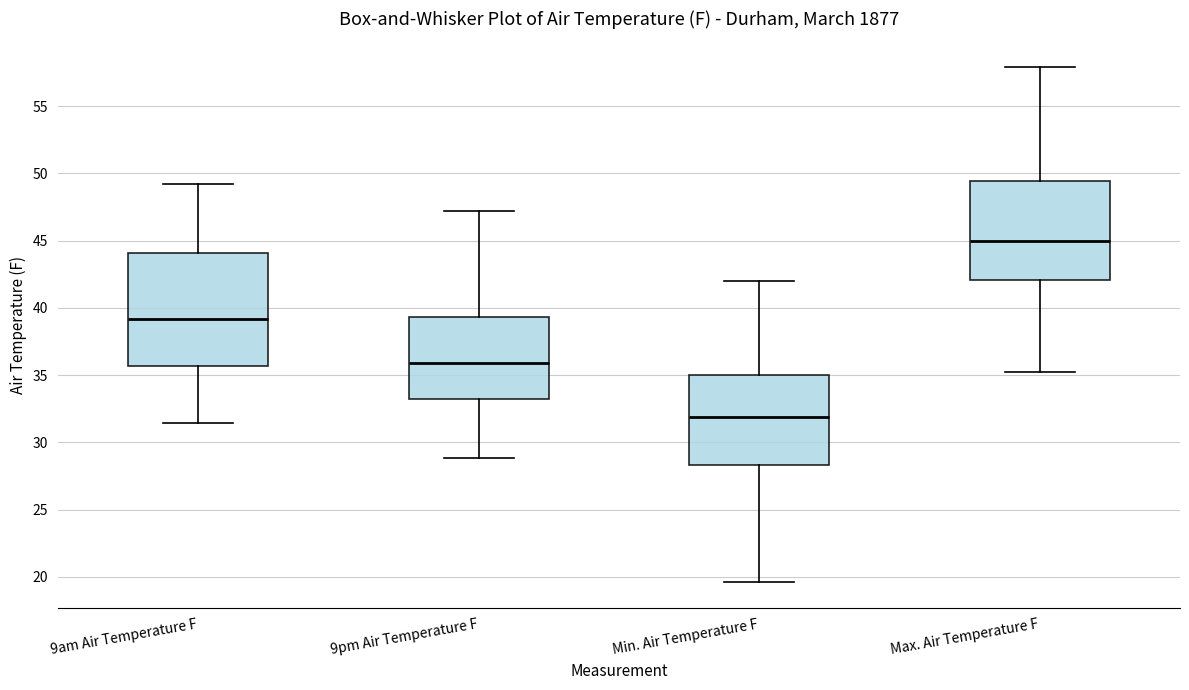

Reading left to right, read every box against the y-axis: the position of its median line, the range the box covers, and the ends of its whiskers. The values are not printed on the chart, so give them approximately, as read against the axis.

9am Air Temperature F: median 39.0, box 35.5 to 44.0, whiskers 31.5 to 49.0
9pm Air Temperature F: median 36.0, box 33.5 to 39.5, whiskers 29.0 to 47.0
Min. Air Temperature F: median 32.0, box 28.5 to 35.0, whiskers 19.5 to 42.0
Max. Air Temperature F: median 45.0, box 42.0 to 49.5, whiskers 35.0 to 58.0